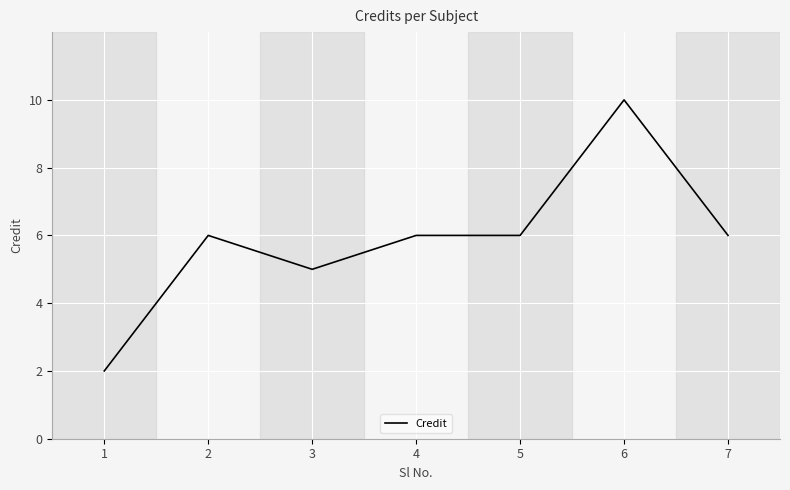

Where is the first local minimum?

3